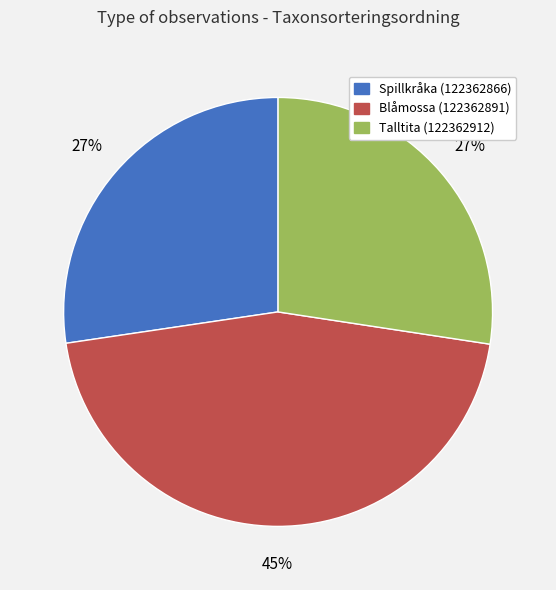

To the nearest percent, what is the difference between the Talltita (122362912) and Blåmossa (122362891) slice percentages?

18%